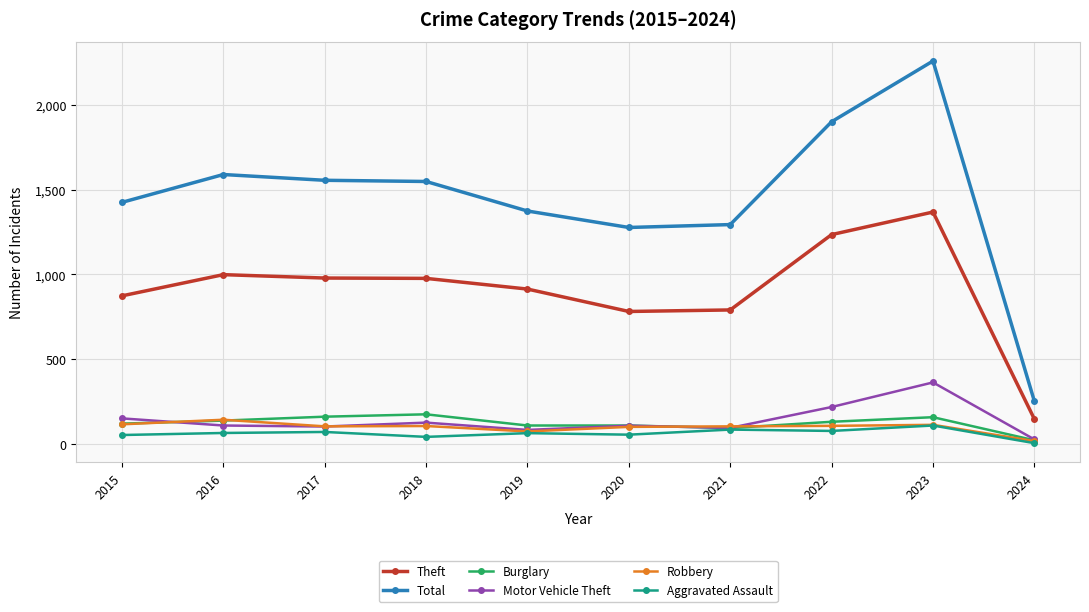

Which category has the highest value across all series?

2023